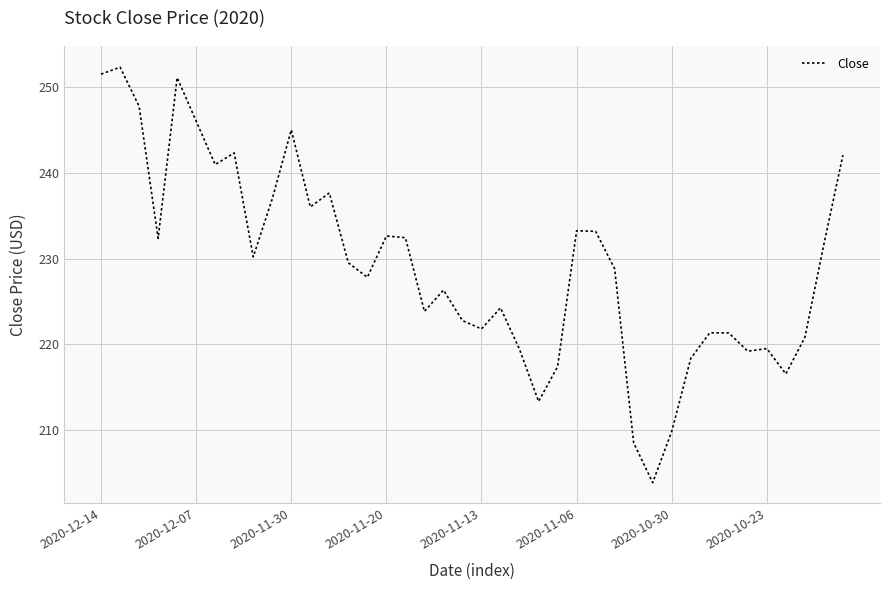

What is the difference between the maximum and minimum values?

48.5